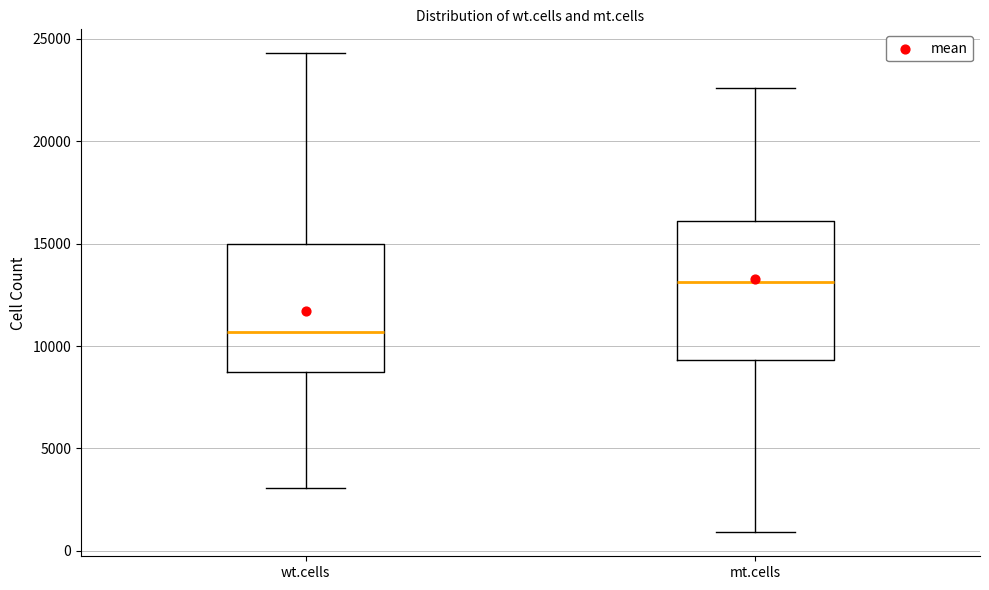

Reading left to right, read every box against the y-axis: the position of its median line, the range the box covers, and the ends of its whiskers. The values are not printed on the chart, so give them approximately, as read against the axis.

wt.cells: median 10500, box 8500 to 15000, whiskers 3000 to 24500
mt.cells: median 13000, box 9500 to 16000, whiskers 1000 to 22500